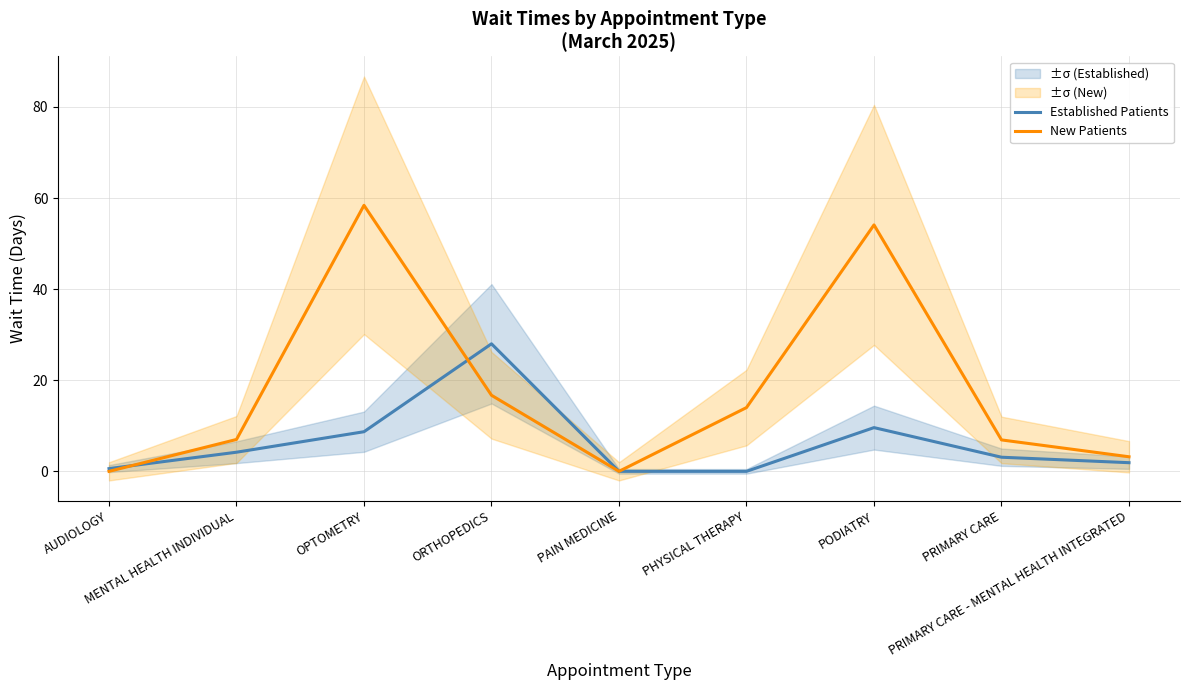

Between PRIMARY CARE - MENTAL HEALTH INTEGRATED and ORTHOPEDICS, which is larger?

ORTHOPEDICS